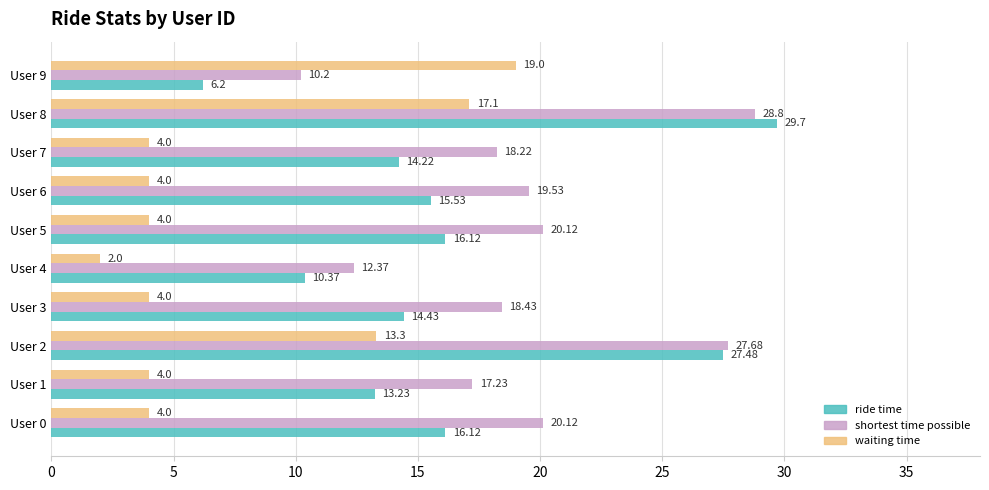

At which category is the sum across all series the highest?

User 8